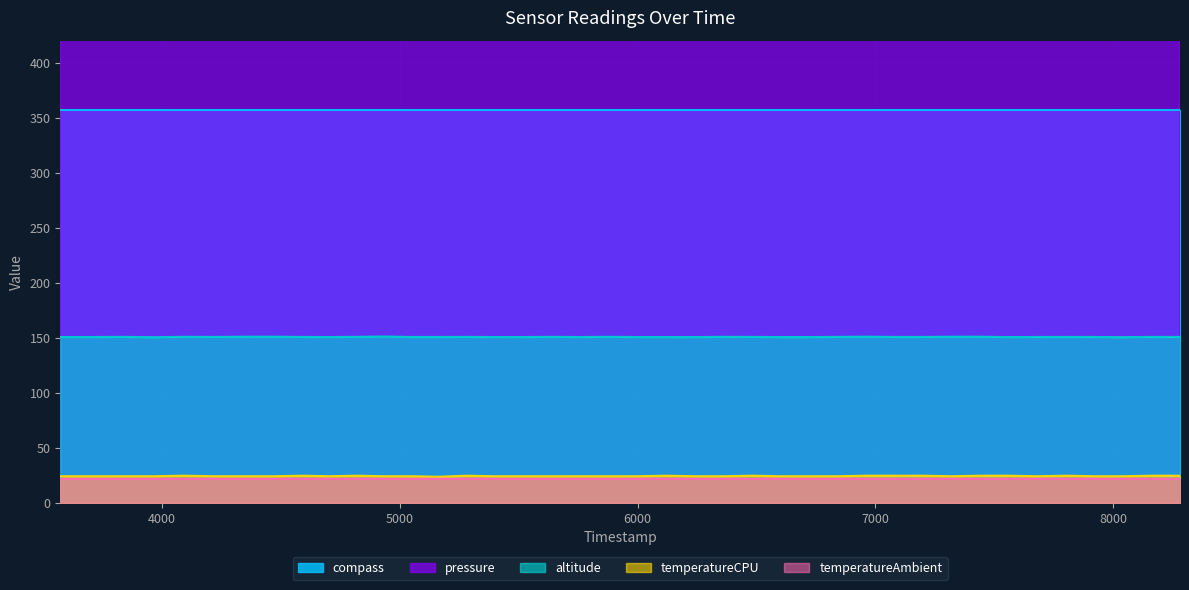

Count the number of categories in the chart.

40